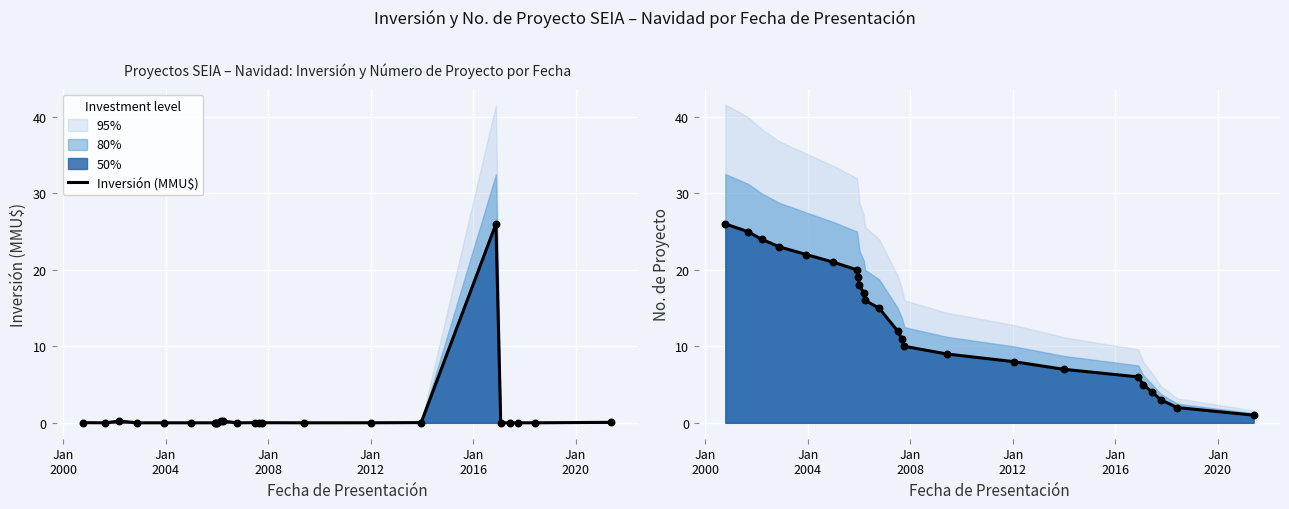

Which series has the widest spread of Y values?

Inversión (MMU$)